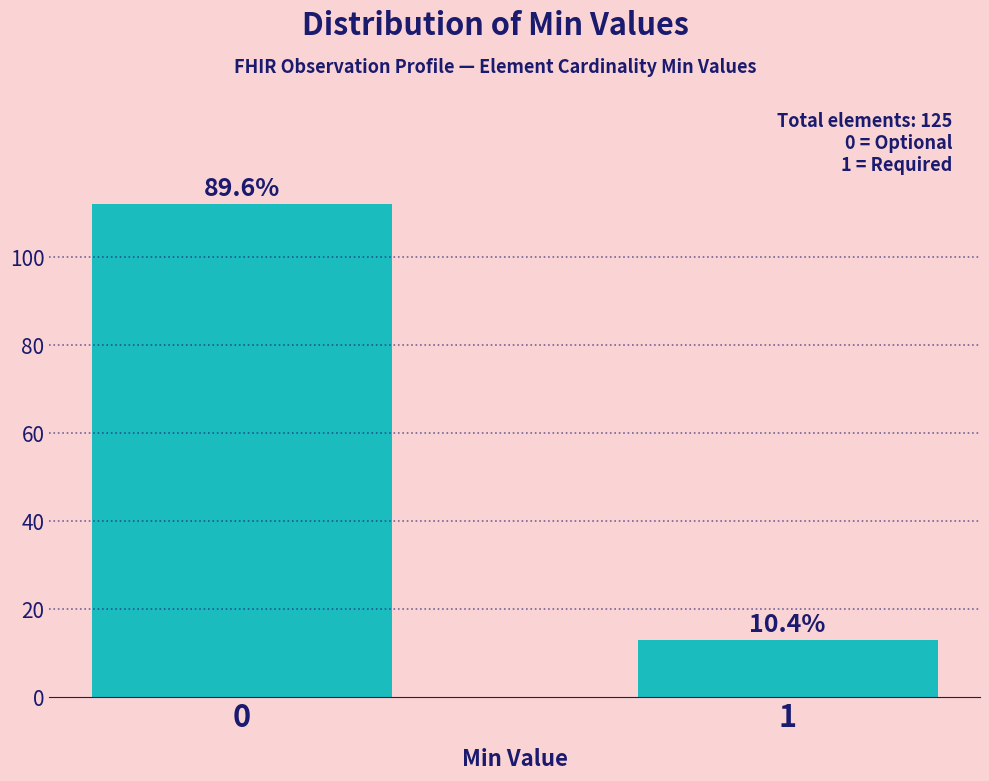

How many bars are there in total?

2